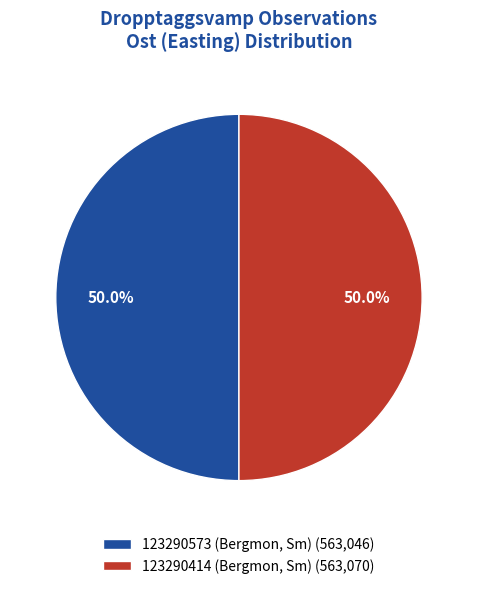

Is it true that 123290414 (Bergmon, Sm) is 61% of the pie?

False